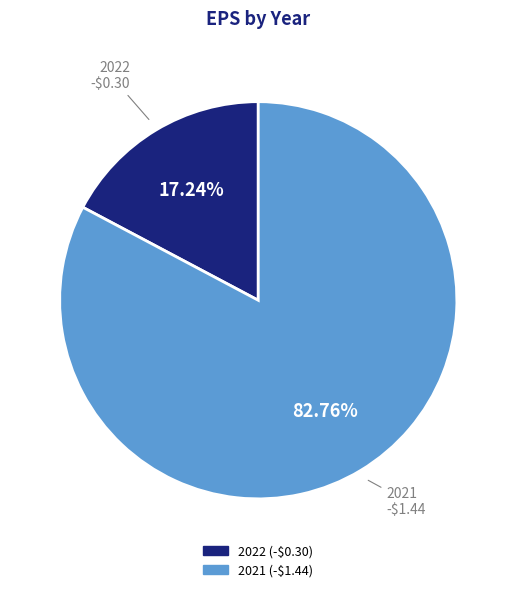

Does any single category account for the majority?

Yes